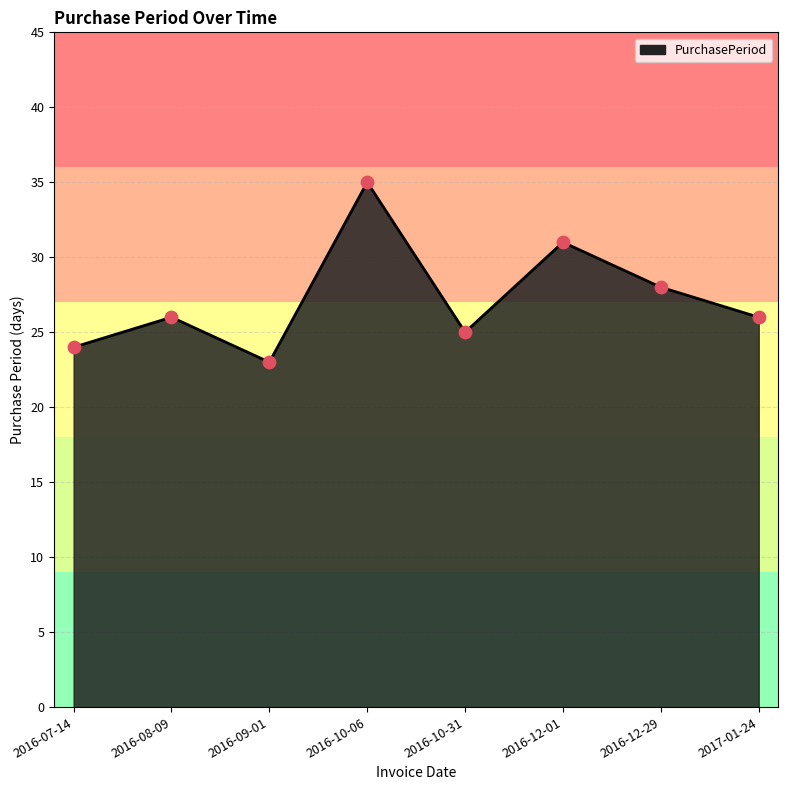

What is the change in value from 2016-07-14 to 2016-10-31?

+1